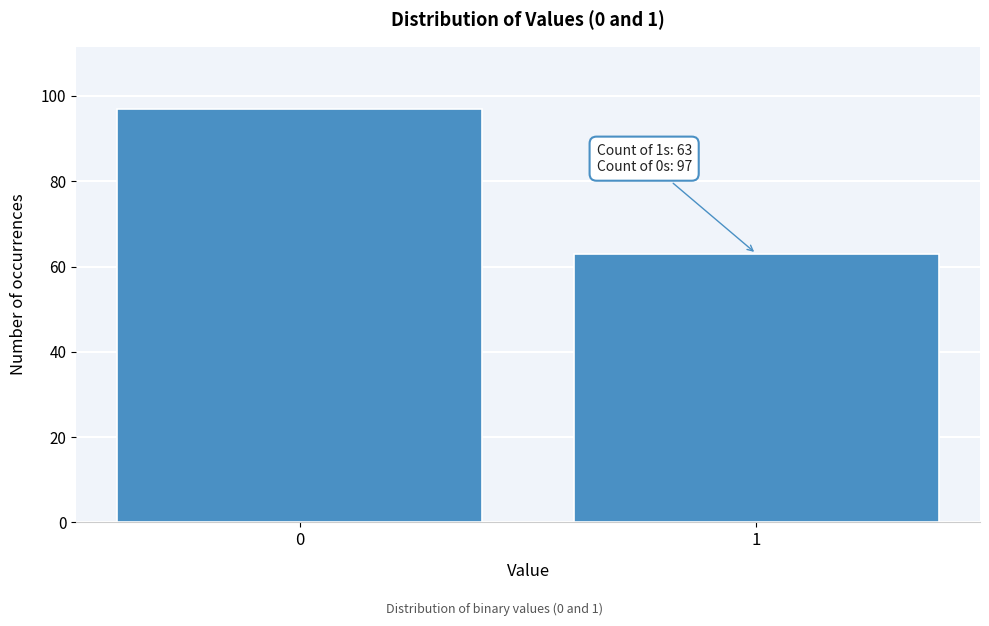

Reading left to right, transcribe all the data shown in this chart.

97	63